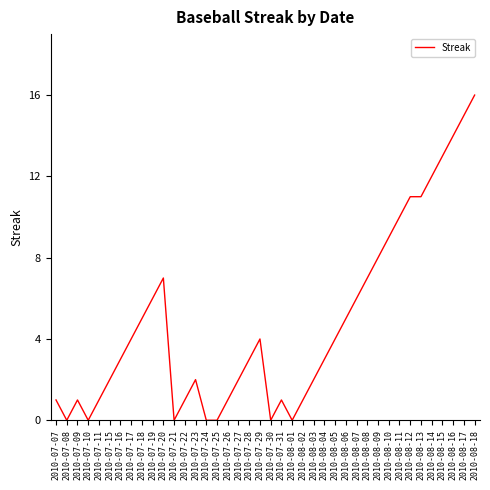

The chart shows a value of 0 at 2010-07-24. True or false?

True